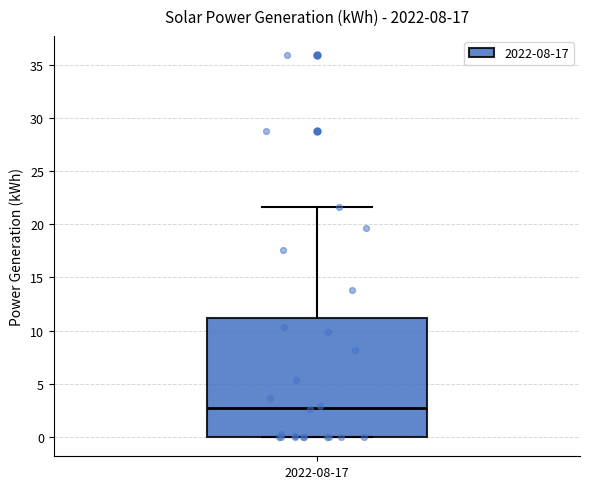

Transcribe this box plot: give where the median line is, the range the box spans, and where the two whiskers end, as read against the y-axis. The values are not printed on the chart, so give them approximately, as read against the axis.

median 3.0, box 0.0 to 11.0, whiskers 0.0 to 21.5